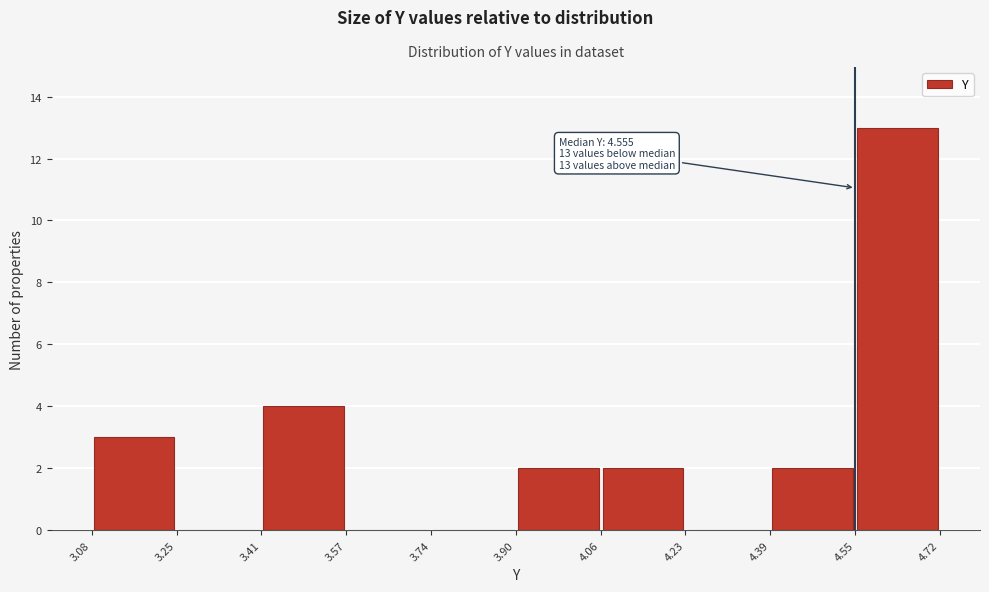

Which range on the x-axis has the tallest bar?

4.55 to 4.72